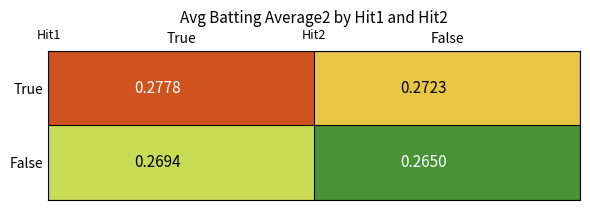

Which series has the largest range (max minus min)?

True